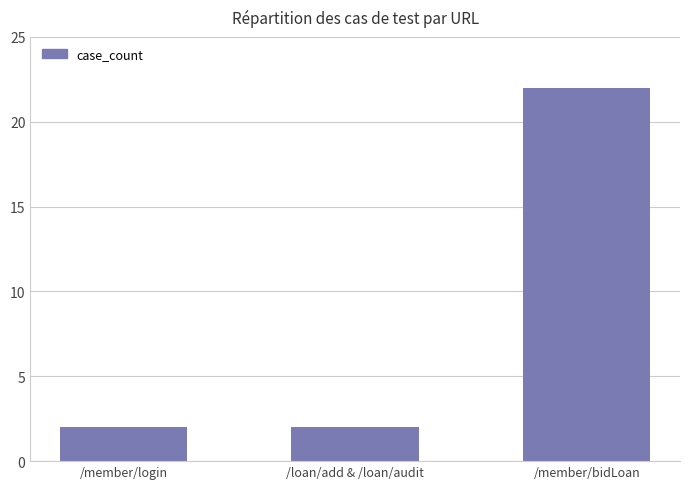

What is the greatest value displayed?

22